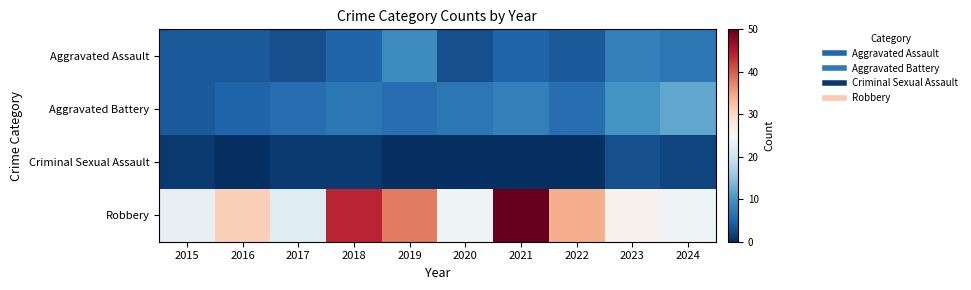

Reading left to right, list all the values displayed in this chart.

Aggravated Assault: 2015=4	2016=4	2017=3	2018=5	2019=9	2020=3	2021=5	2022=4	2023=8	2024=7
Aggravated Battery: 2015=4	2016=5	2017=6	2018=7	2019=6	2020=7	2021=8	2022=6	2023=10	2024=12
Criminal Sexual Assault: 2015=1	2016=0	2017=1	2018=1	2019=0	2020=0	2021=0	2022=0	2023=3	2024=2
Robbery: 2015=23	2016=31	2017=22	2018=44	2019=38	2020=24	2021=50	2022=34	2023=26	2024=24